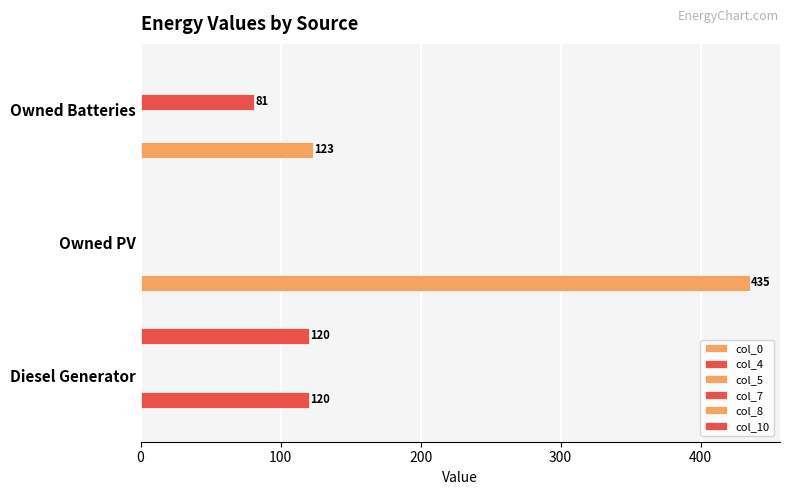

At 200, list the series in order from largest to smallest.

col_0, col_7, col_5, col_8, col_4, col_10